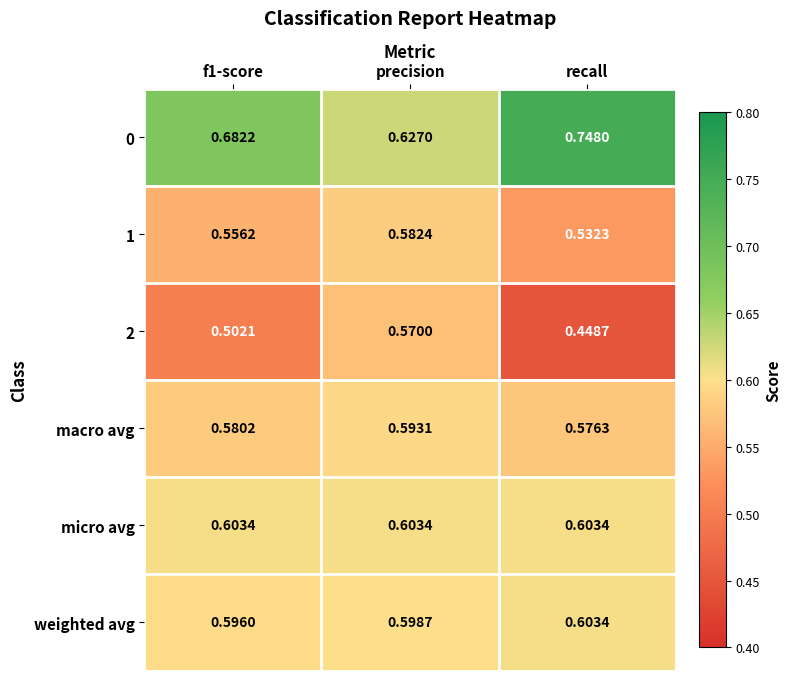

Which label corresponds to the largest value in the chart?

recall